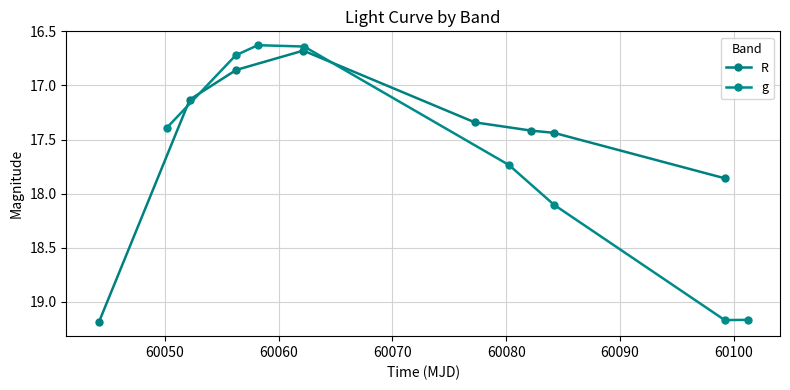

What is the value of the R point at the 4th from the left?

16.7